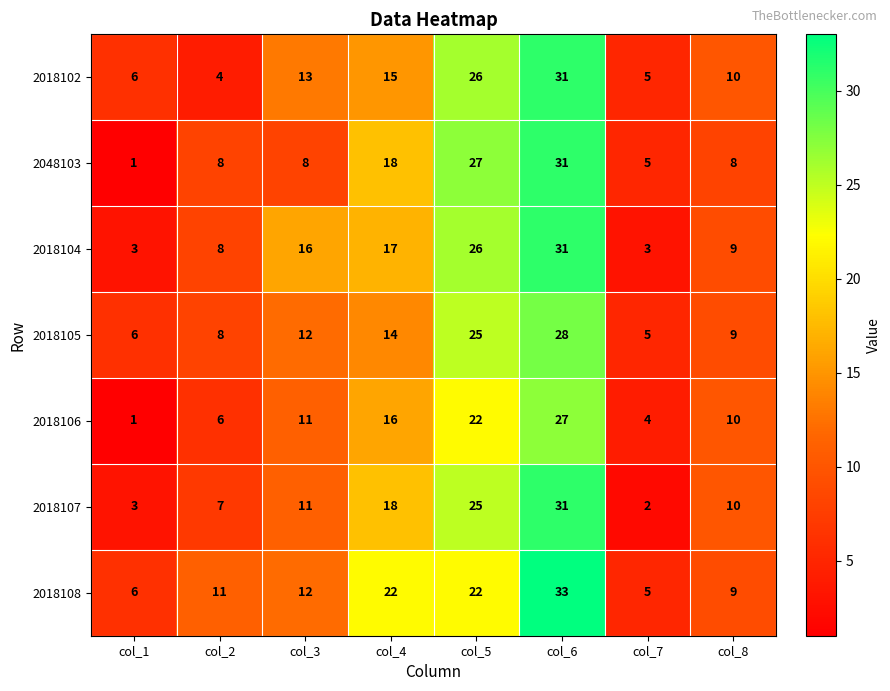

What is the difference between the maximum and minimum values in the 2018105 series?

23